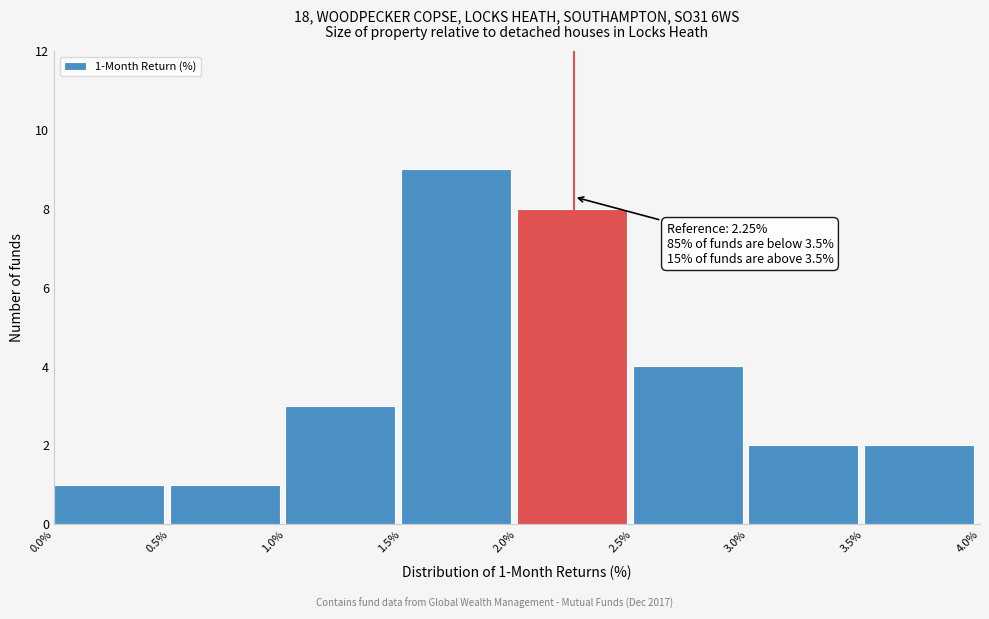

Over which range of the x-axis is the bar tallest?

1.5% to 2.0%